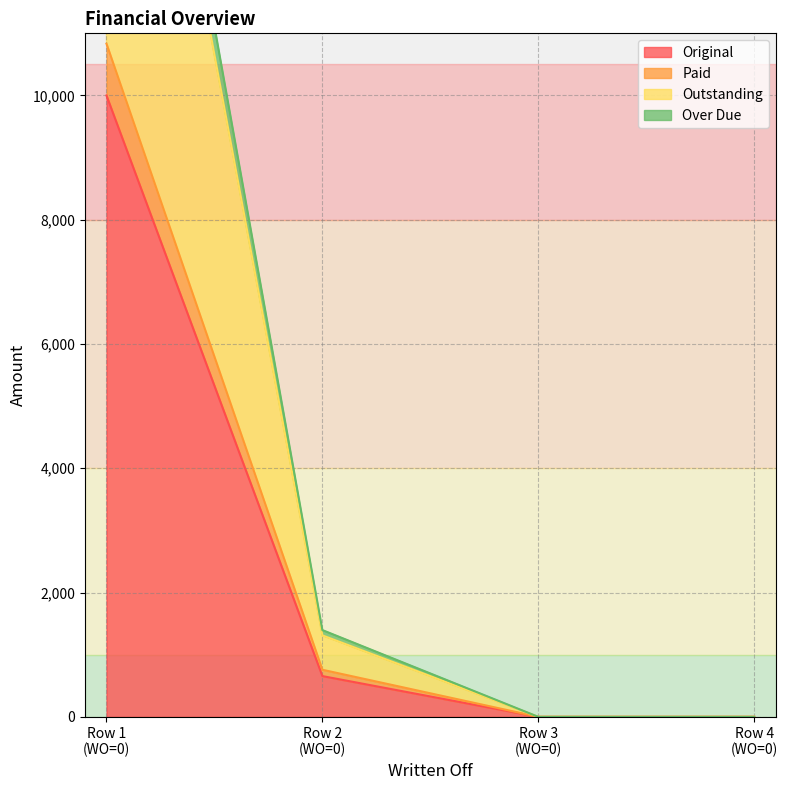

Rank the series by their maximum value, from lowest to highest.

Original, Paid, Outstanding, Over Due